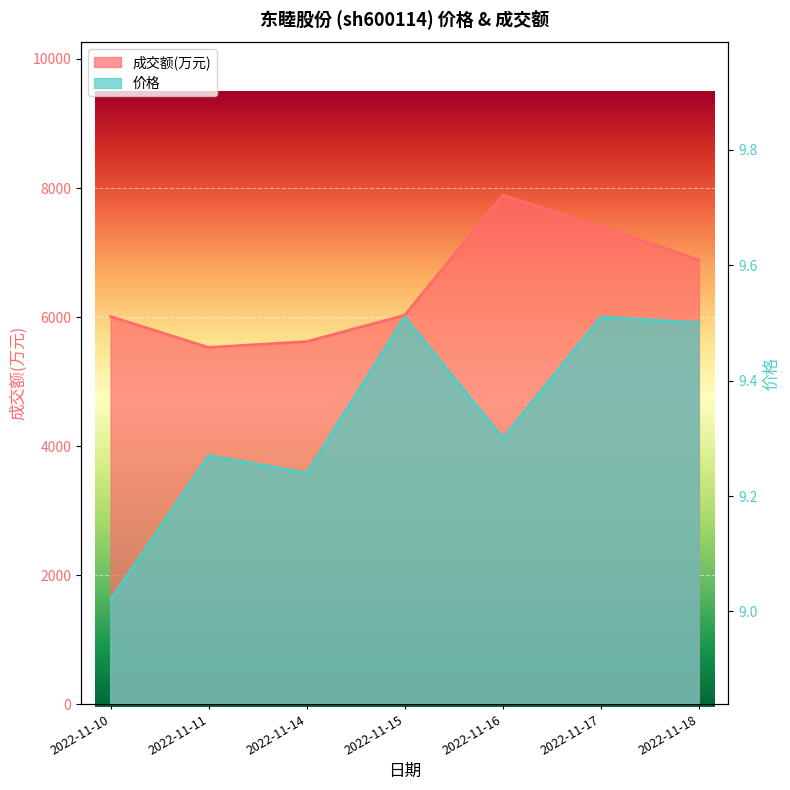

How many lines are shown in the chart?

2